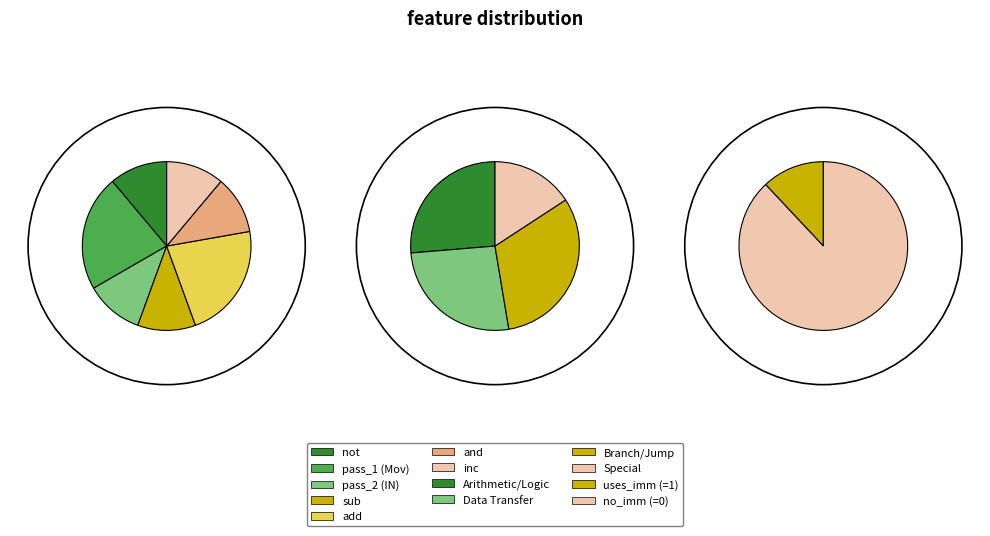

The Mov R,R slice represents 10% of the pie. True or false?

False